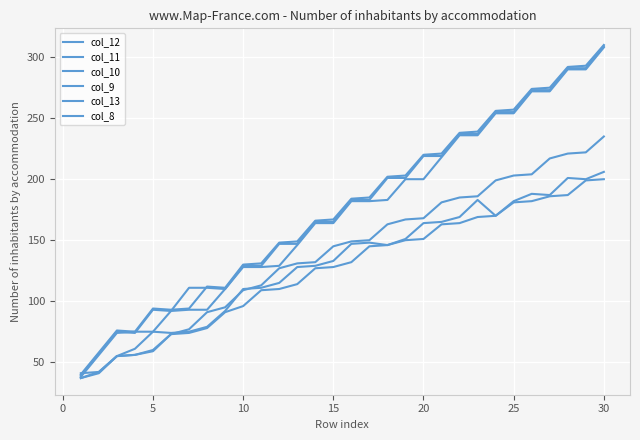

Is this an area chart (filled region under the line)?

No